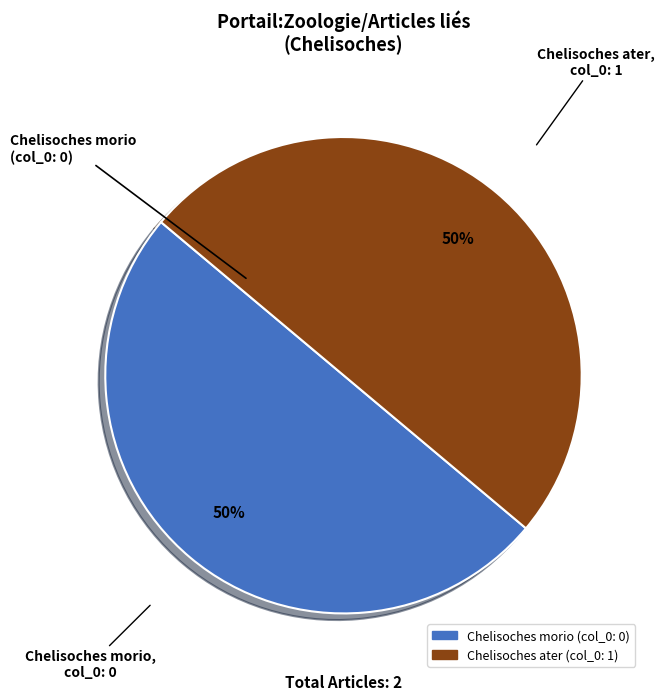

Is the sum of Chelisoches morio and Chelisoches ater greater than half?

Yes